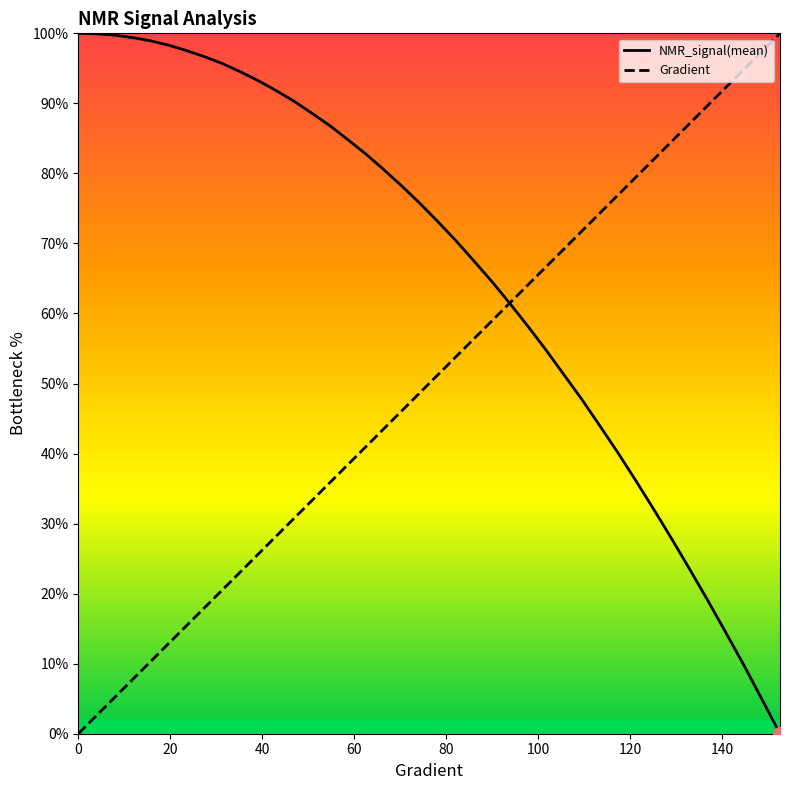

What is the maximum value for NMR_signal(mean)?

100.0